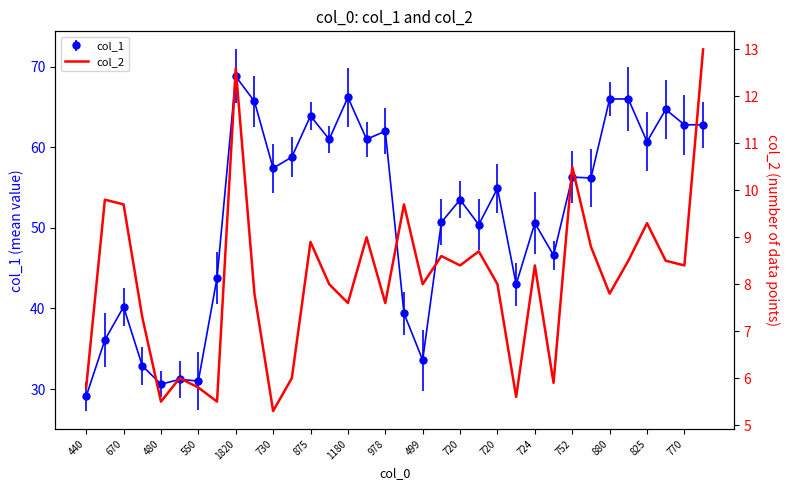

The chart shows a value of 12.0 at 21. True or false?

False